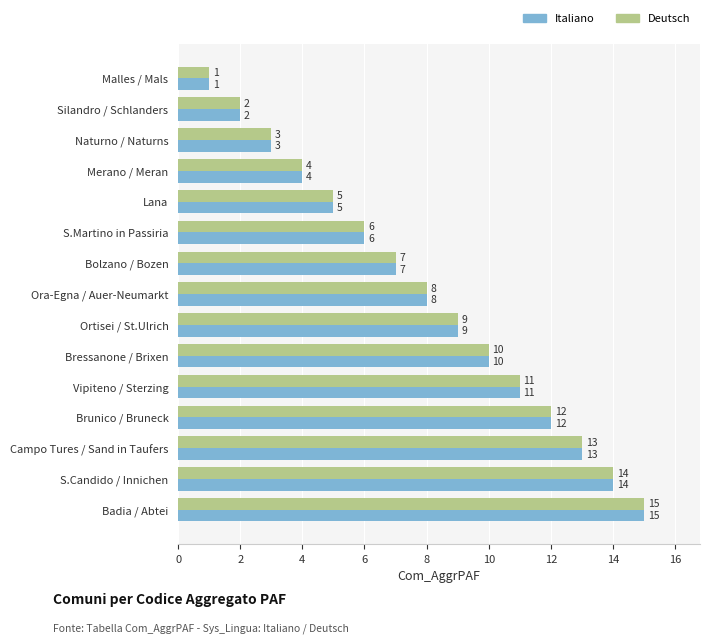

What is the maximum value for Deutsch?

15